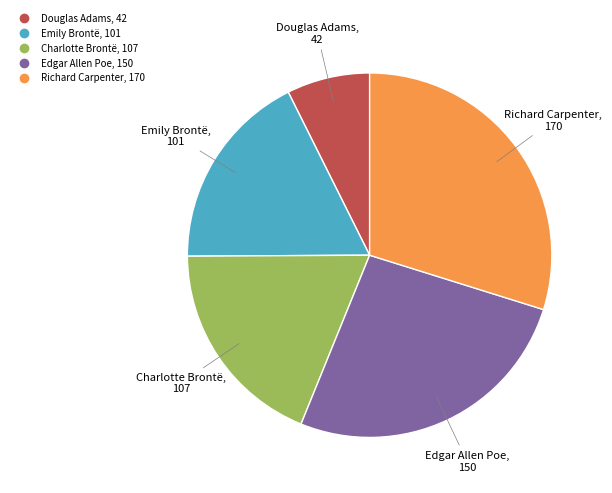

Which category has the biggest portion of the pie?

Richard Carpenter